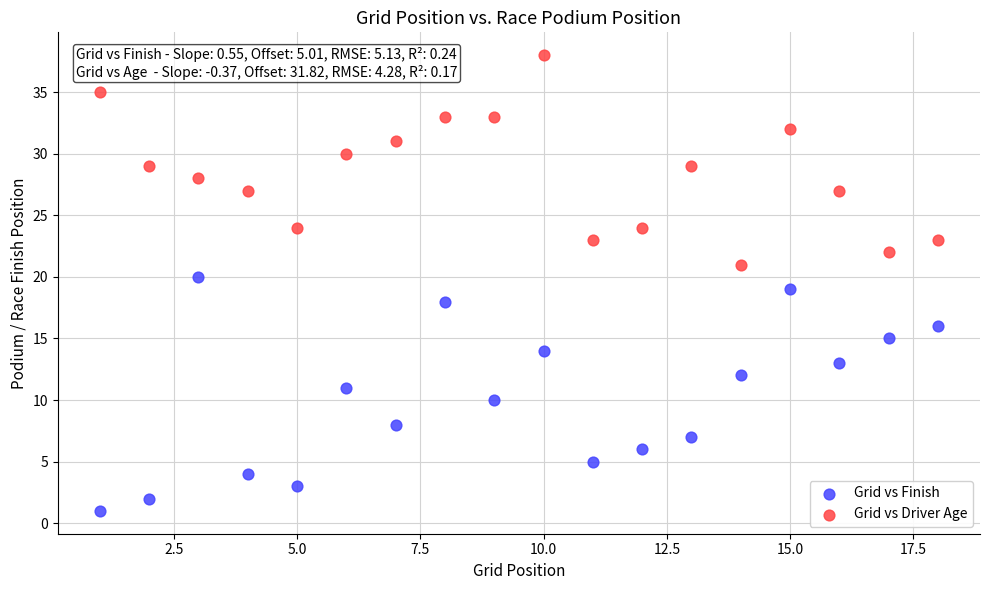

Which series reaches the minimum Y coordinate?

Grid vs Finish